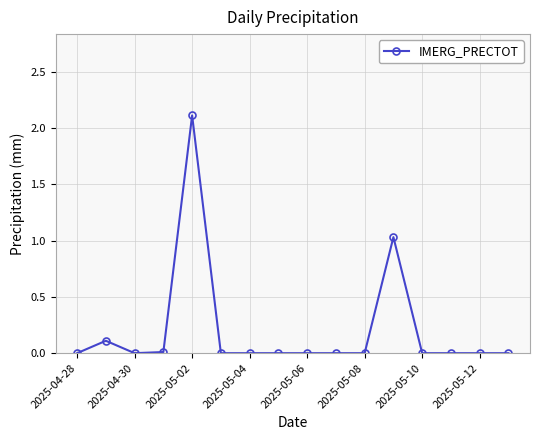

True or false: the data has more than 2 interior local peaks.

True